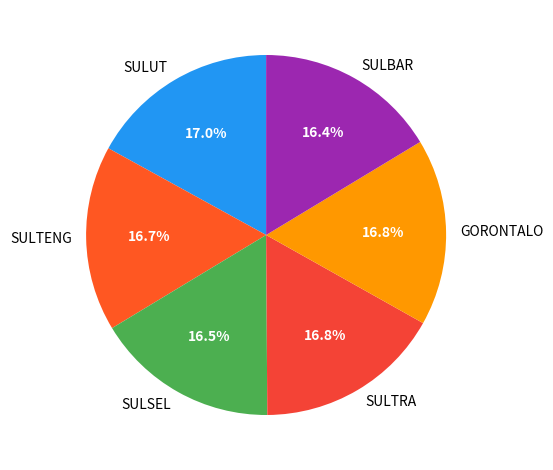

What is the ratio of the value at SULBAR to the value at SULTRA?

1.0